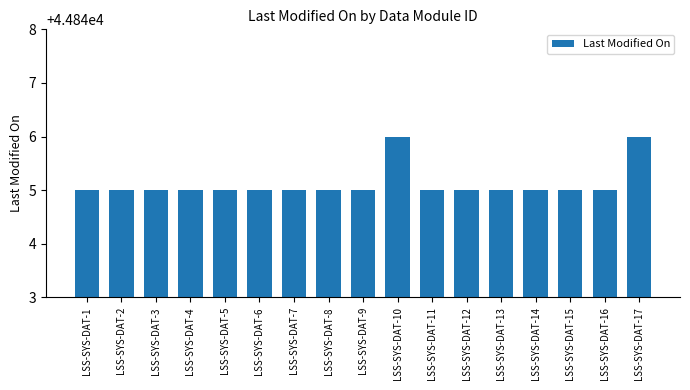

What is the smallest value displayed?

44845